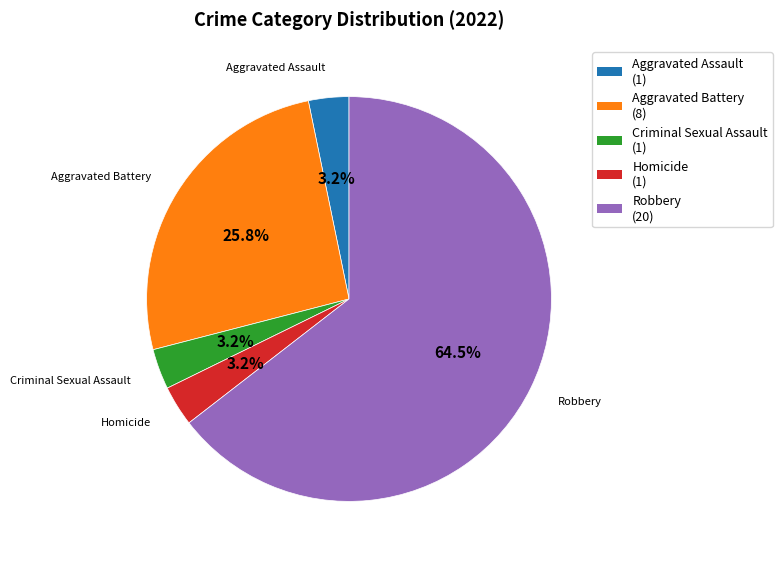

What percentage do Aggravated Battery and Aggravated Assault together represent?

29.0%